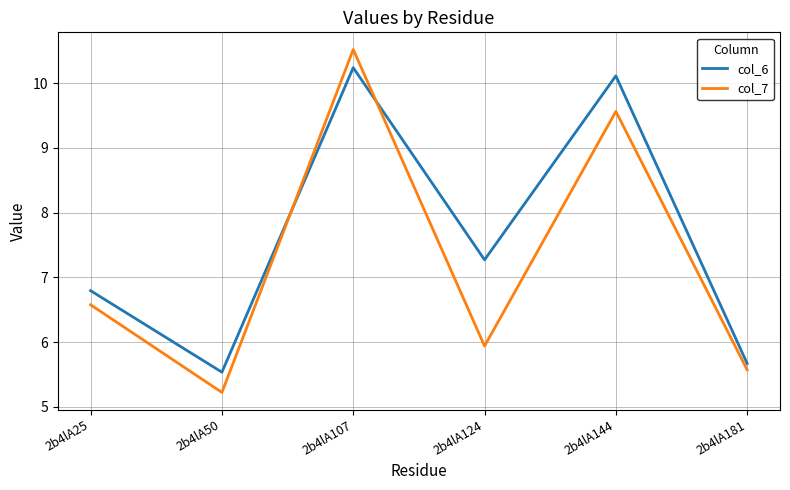

Rank the series at 2b4lA124 from highest to lowest value.

col_6, col_7